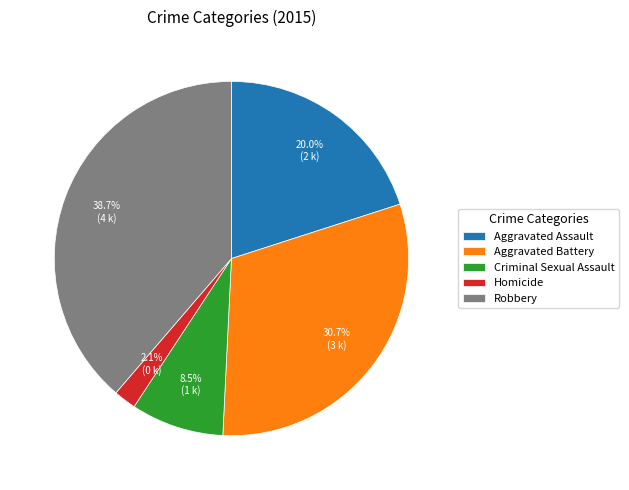

How many segments does this pie chart have?

5